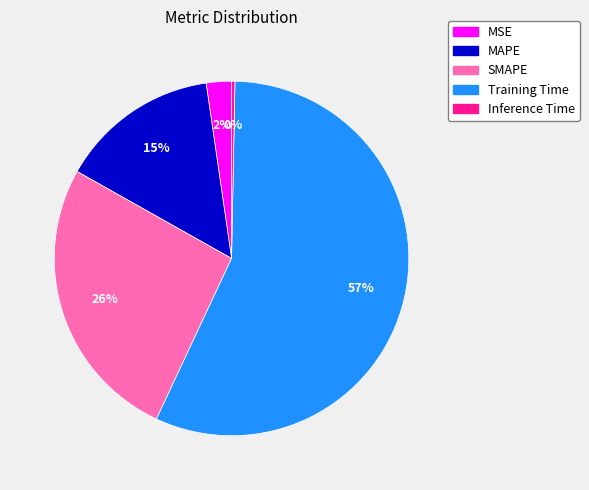

Is Training Time the majority of the pie?

Yes